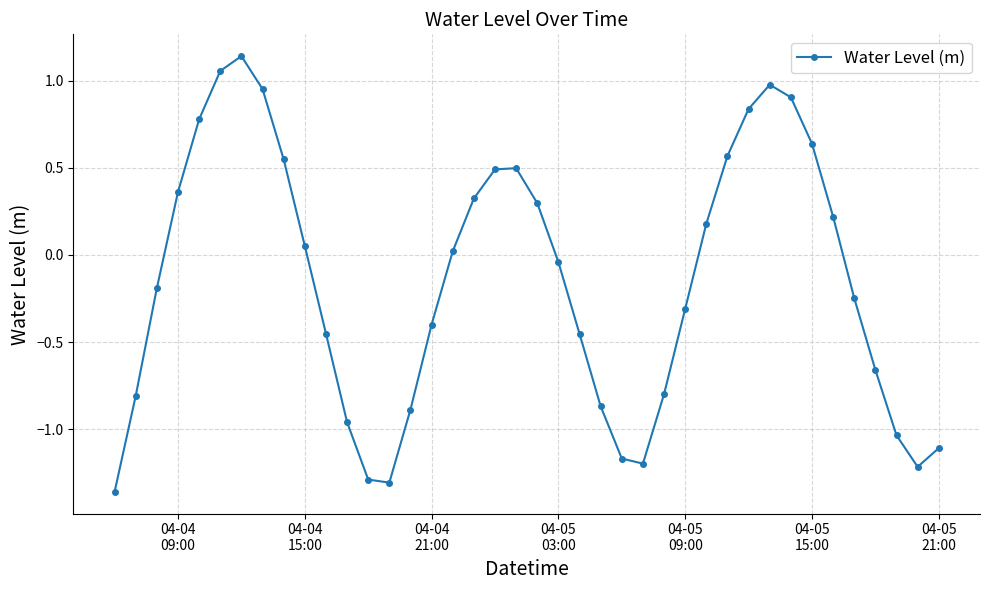

What is the difference between the maximum and minimum values?

2.5